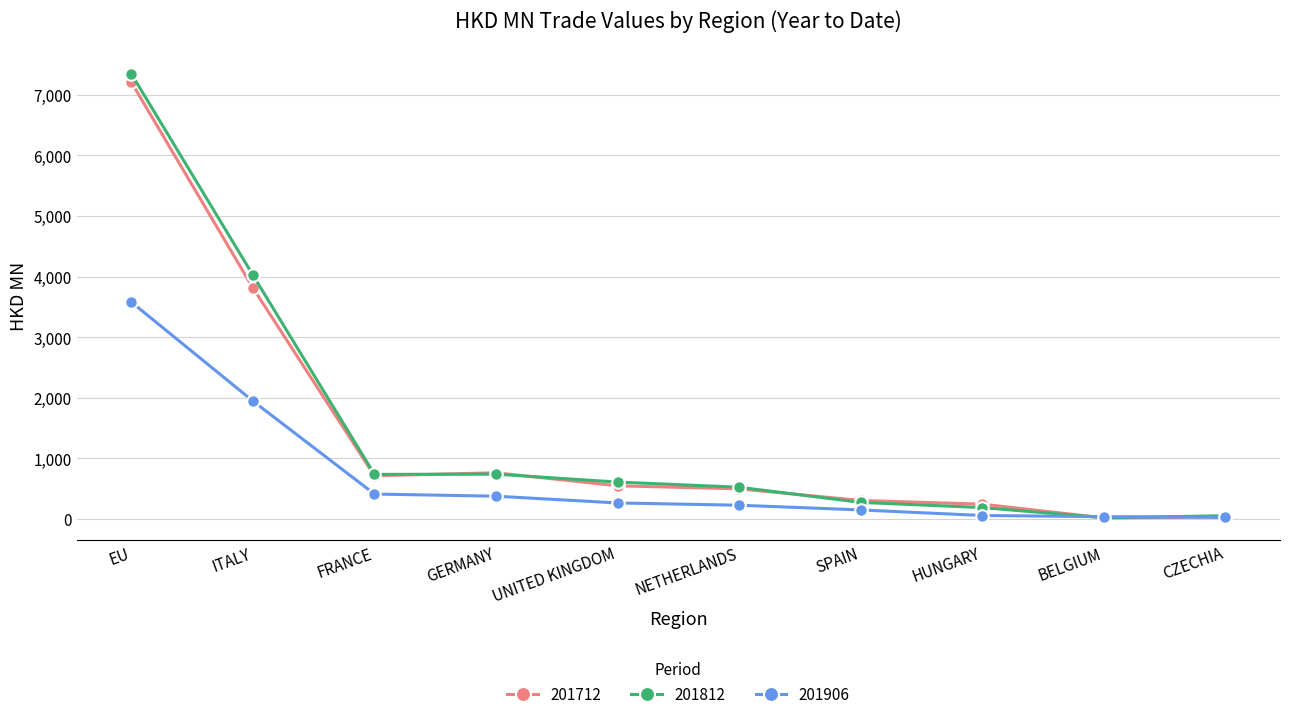

Which label corresponds to the largest value in the chart?

EU